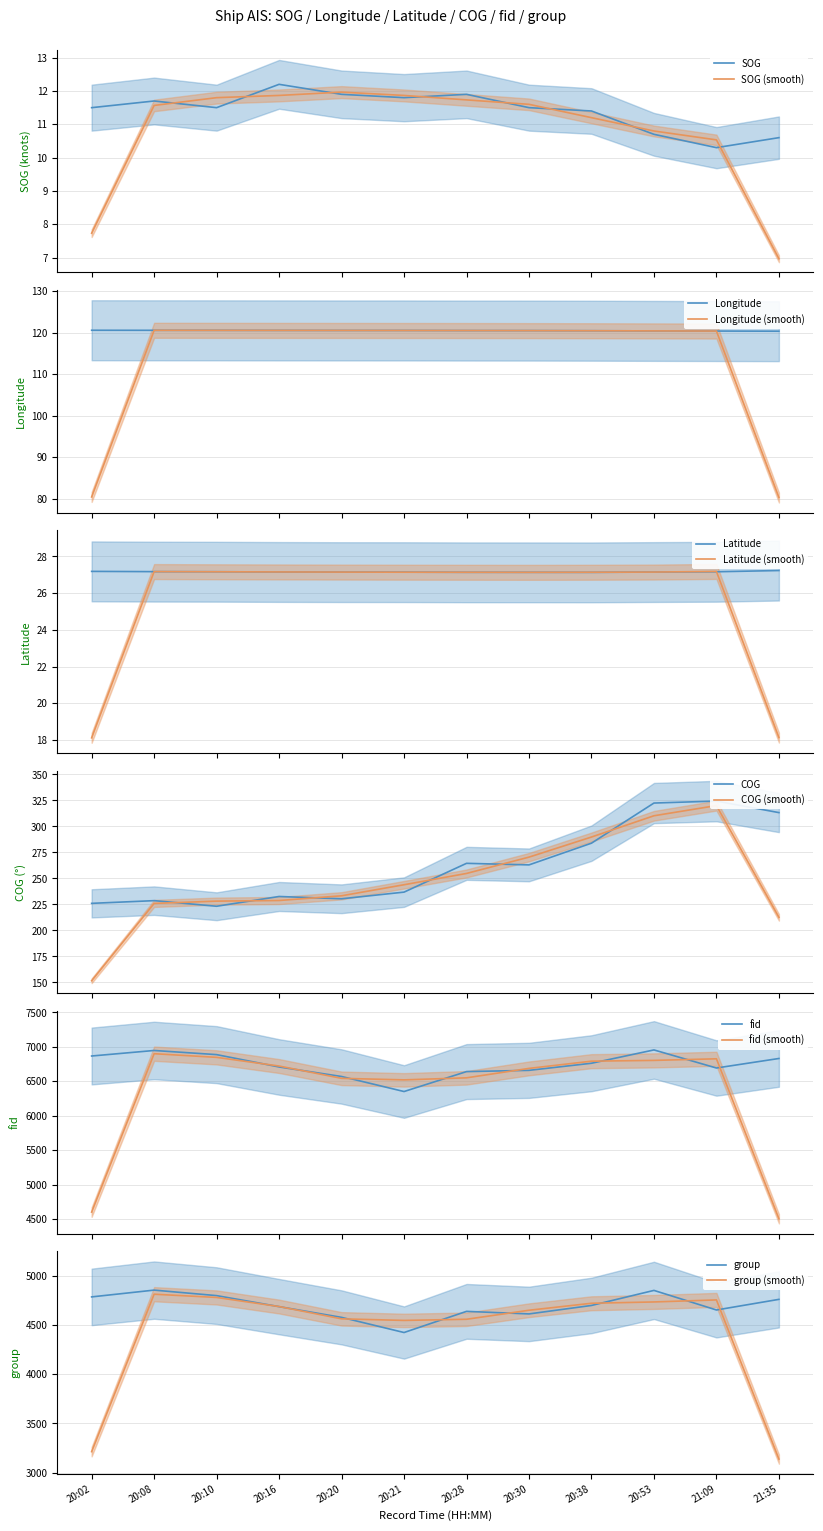

What is the lowest value of the Latitude series?

27.1